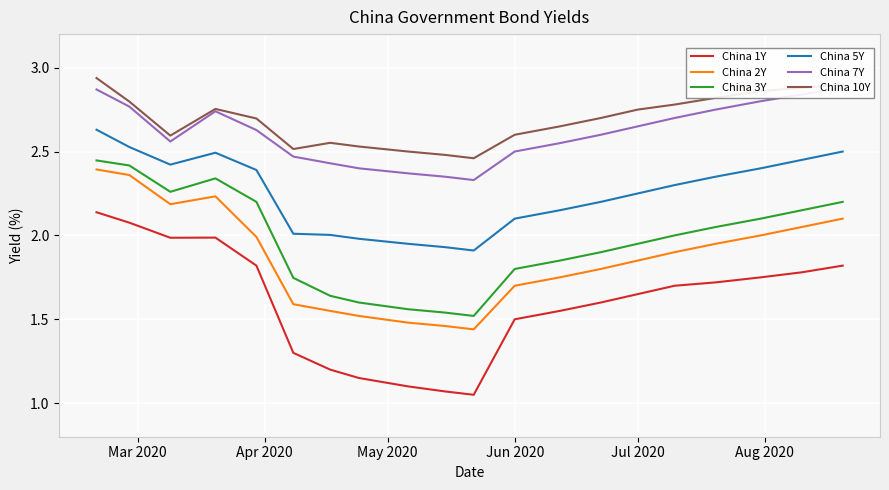

Reading left to right, extract all data points from this chart.

China 1Y: 2.1	2.1	2.0	2.0	1.8	1.3	1.2	1.1	1.1	1.1	1.1	1.5	1.6	1.6	1.6	1.7	1.7	1.8	1.8	1.8
China 2Y: 2.4	2.4	2.2	2.2	2.0	1.6	1.6	1.5	1.5	1.5	1.4	1.7	1.8	1.8	1.9	1.9	1.9	2.0	2.0	2.1
China 3Y: 2.4	2.4	2.3	2.3	2.2	1.7	1.6	1.6	1.6	1.5	1.5	1.8	1.9	1.9	1.9	2.0	2.0	2.1	2.1	2.2
China 5Y: 2.6	2.5	2.4	2.5	2.4	2.0	2.0	2.0	1.9	1.9	1.9	2.1	2.1	2.2	2.2	2.3	2.4	2.4	2.5	2.5
China 7Y: 2.9	2.8	2.6	2.7	2.6	2.5	2.4	2.4	2.4	2.4	2.3	2.5	2.5	2.6	2.6	2.7	2.8	2.8	2.8	2.9
China 10Y: 2.9	2.8	2.6	2.8	2.7	2.5	2.6	2.5	2.5	2.5	2.5	2.6	2.6	2.7	2.8	2.8	2.8	2.9	2.9	2.9